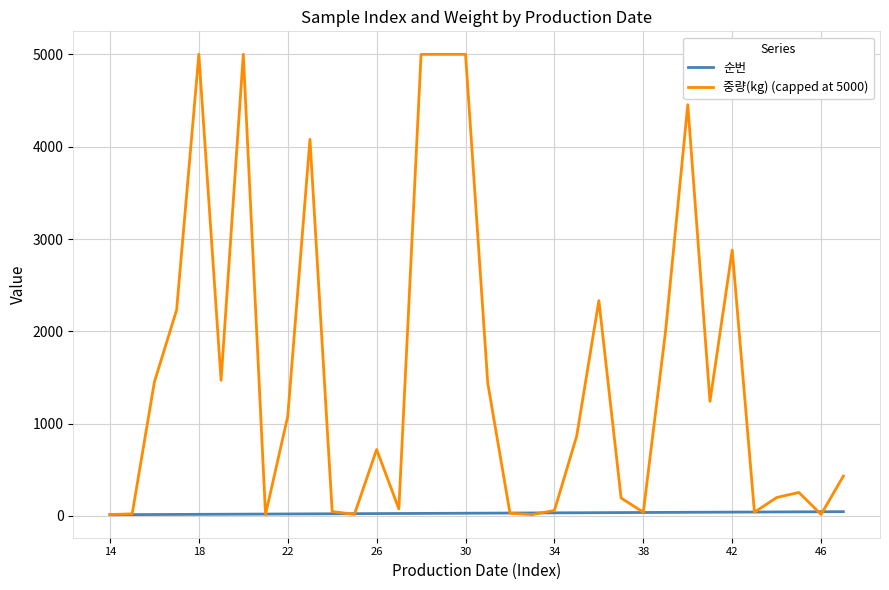

How many values in the 순번 series are below 31?

17